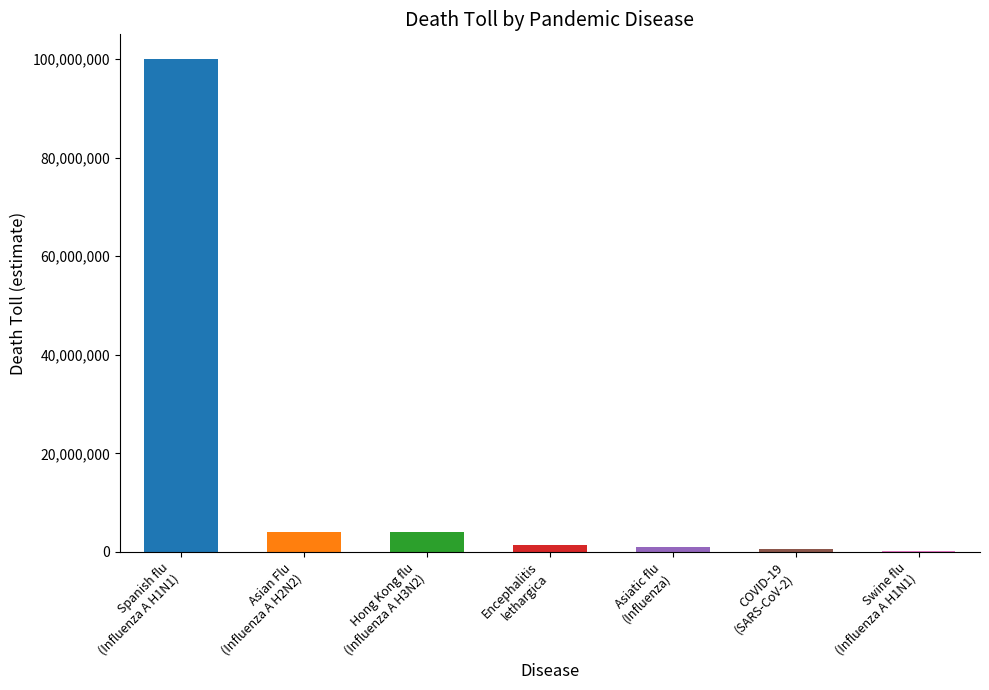

What is the difference between the second highest and second lowest values?

3506326